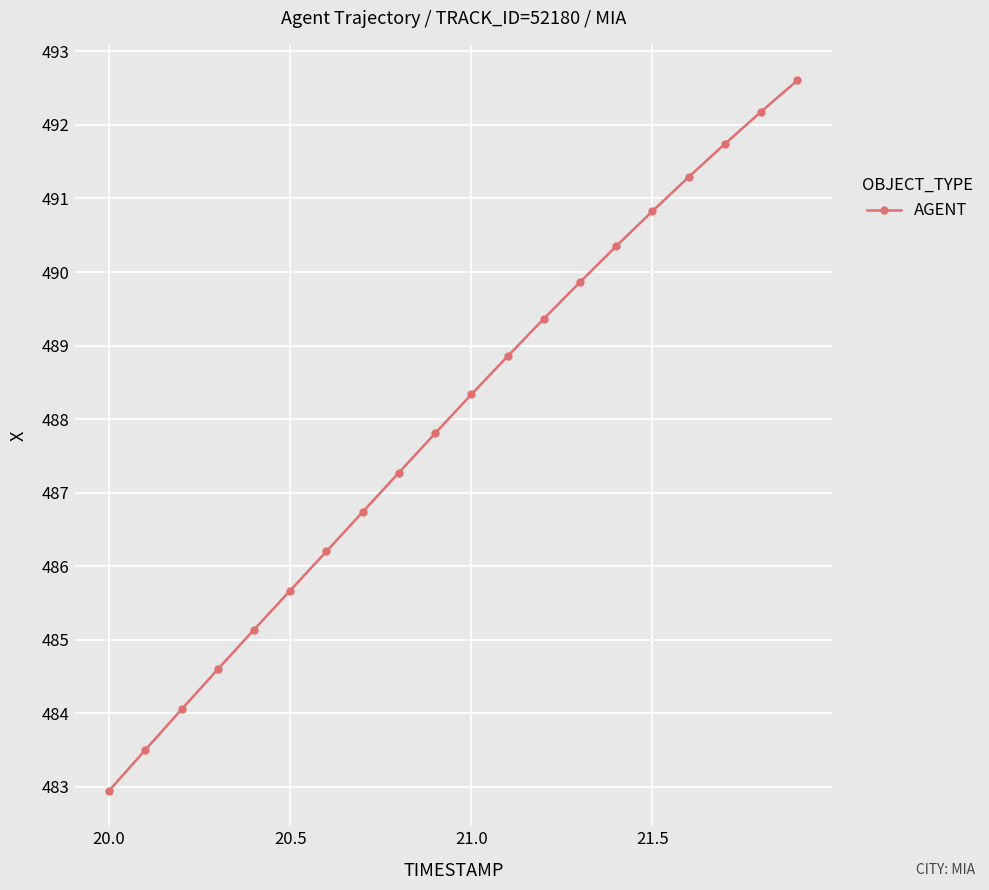

What is the difference between the second highest and second lowest values?

8.7